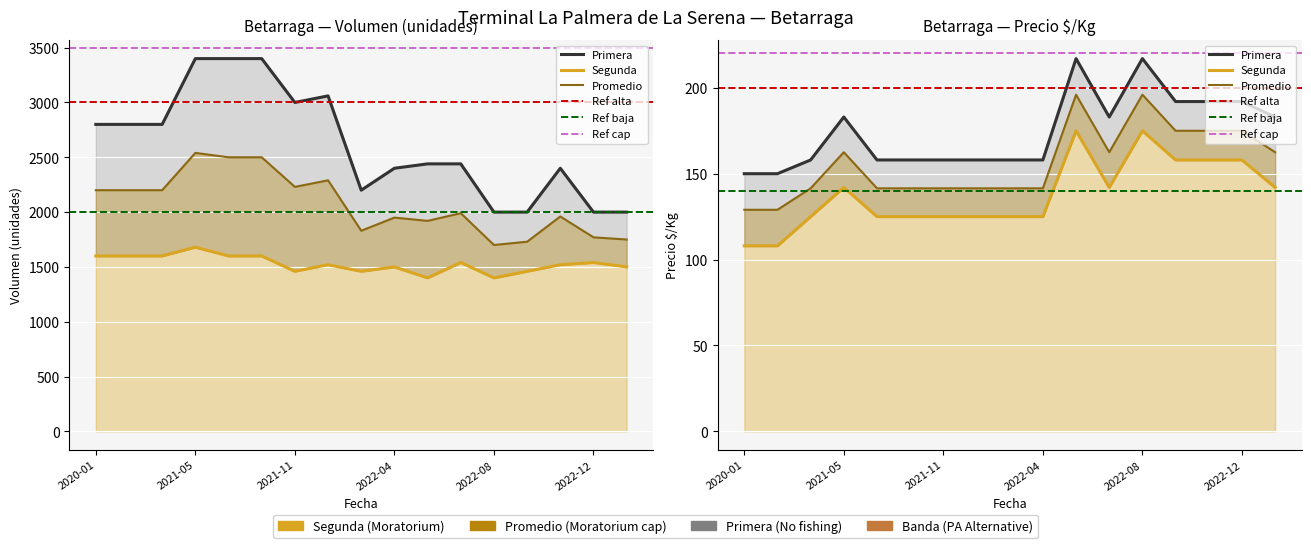

Which series has the largest range (max minus min)?

Primera_Volumen